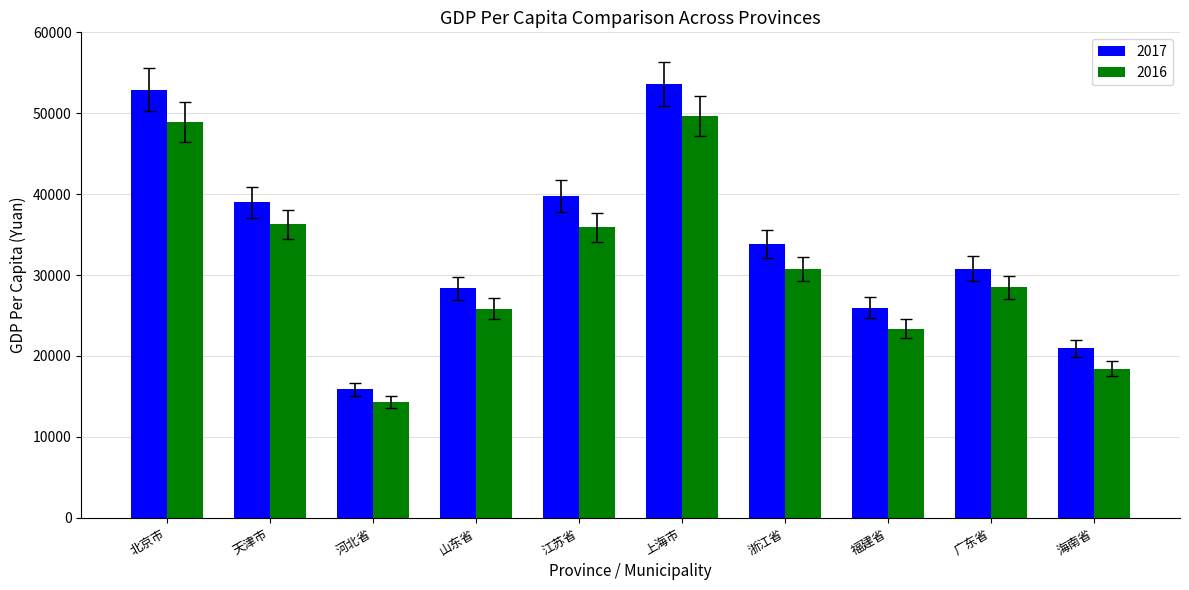

What is the difference between the 2016 values at 山东省 and 广东省?

2635